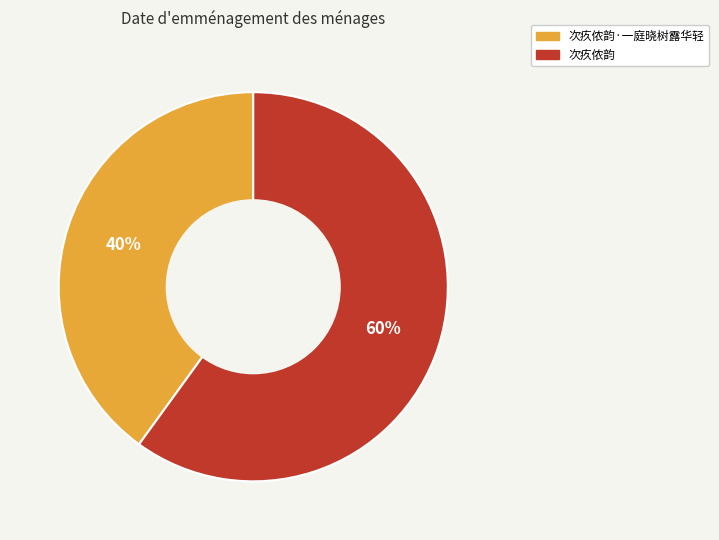

To the nearest percent, what is the average slice percentage?

50%